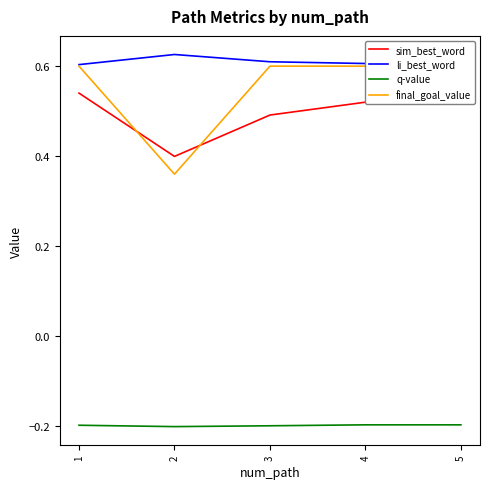

Count the final_goal_value values in the range 0 to 1.

5